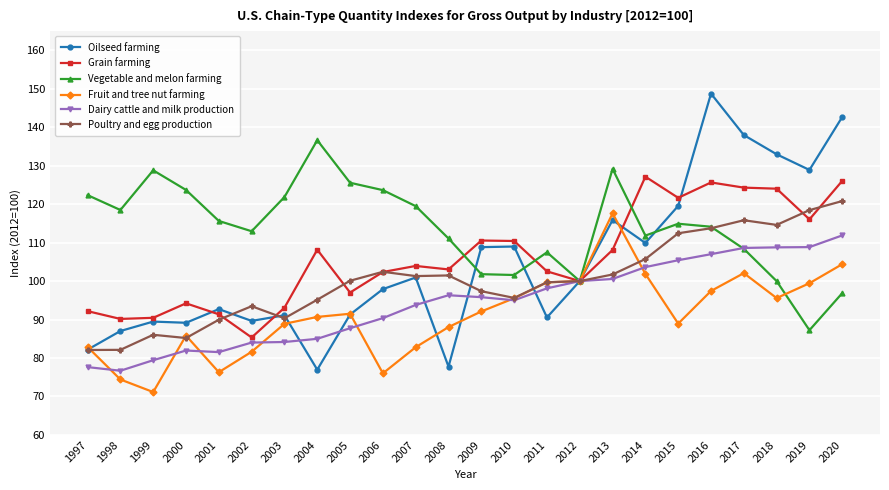

Does the chart display data point markers on the line(s)?

Yes